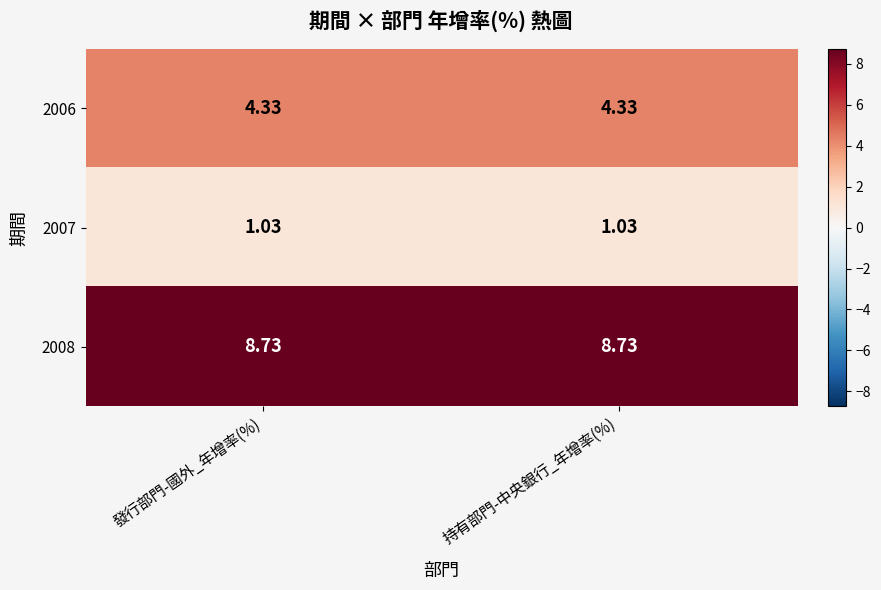

How many categories are shown in the chart?

2